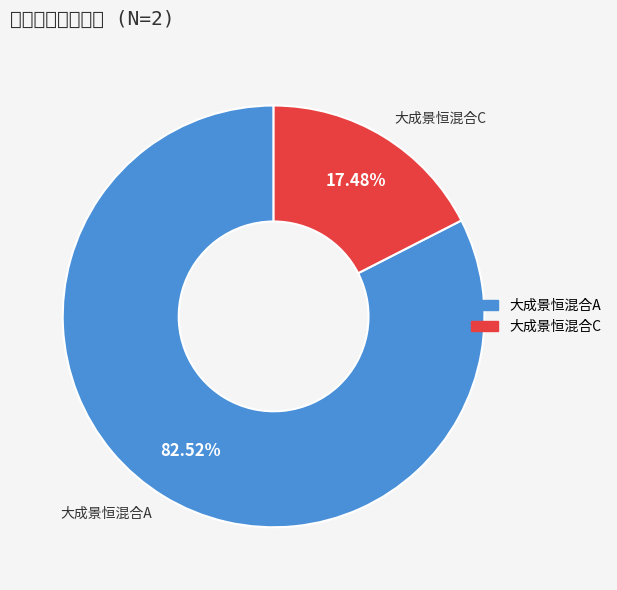

Is the sum of 大成景恒混合A and 大成景恒混合C greater than half?

Yes